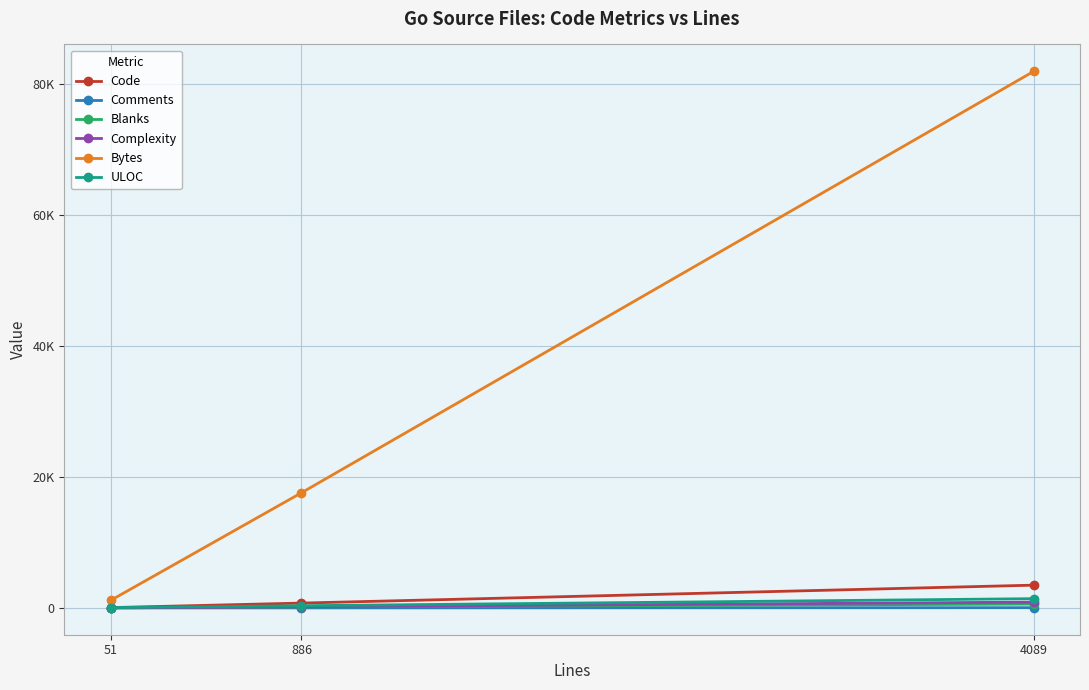

Which category has the highest value in the Blanks series?

4089